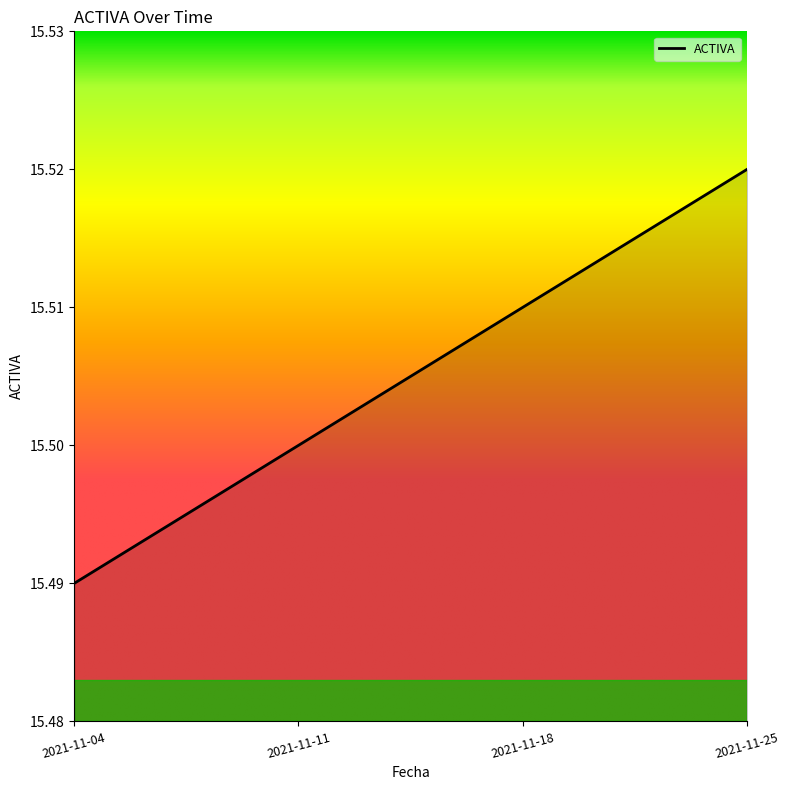

True or false: the data has more than 1 interior local peaks.

False